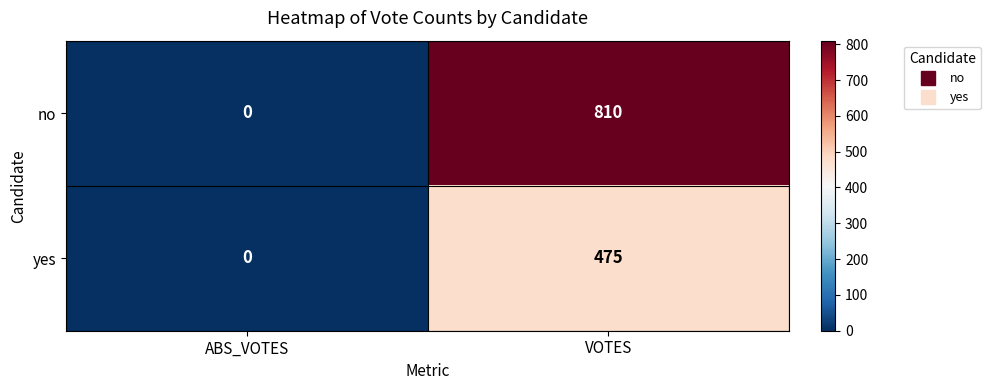

What is the sum of the no values at ABS_VOTES and VOTES?

810